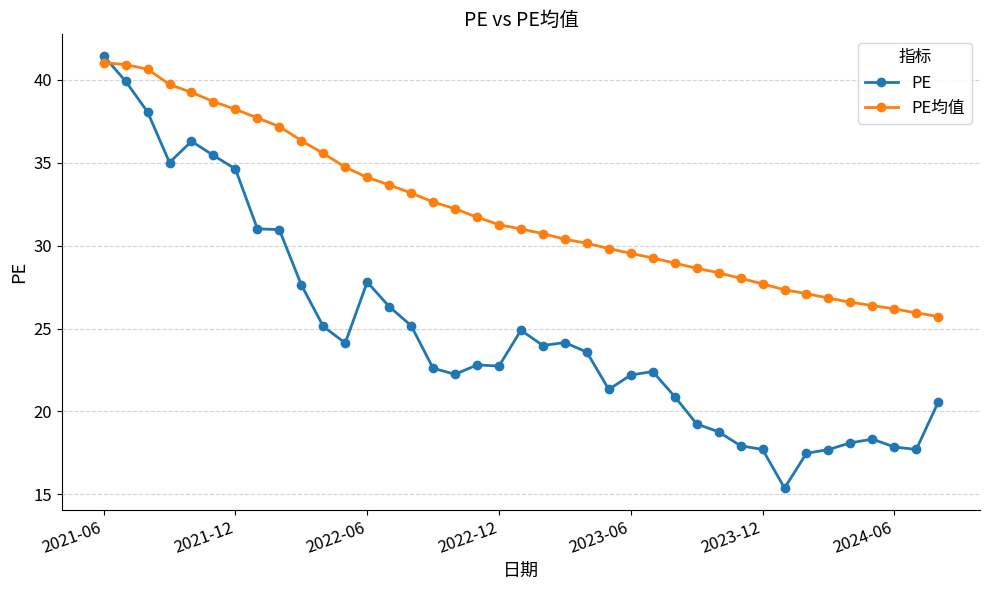

List the series in order of their overall mean, highest first.

PE均值, PE